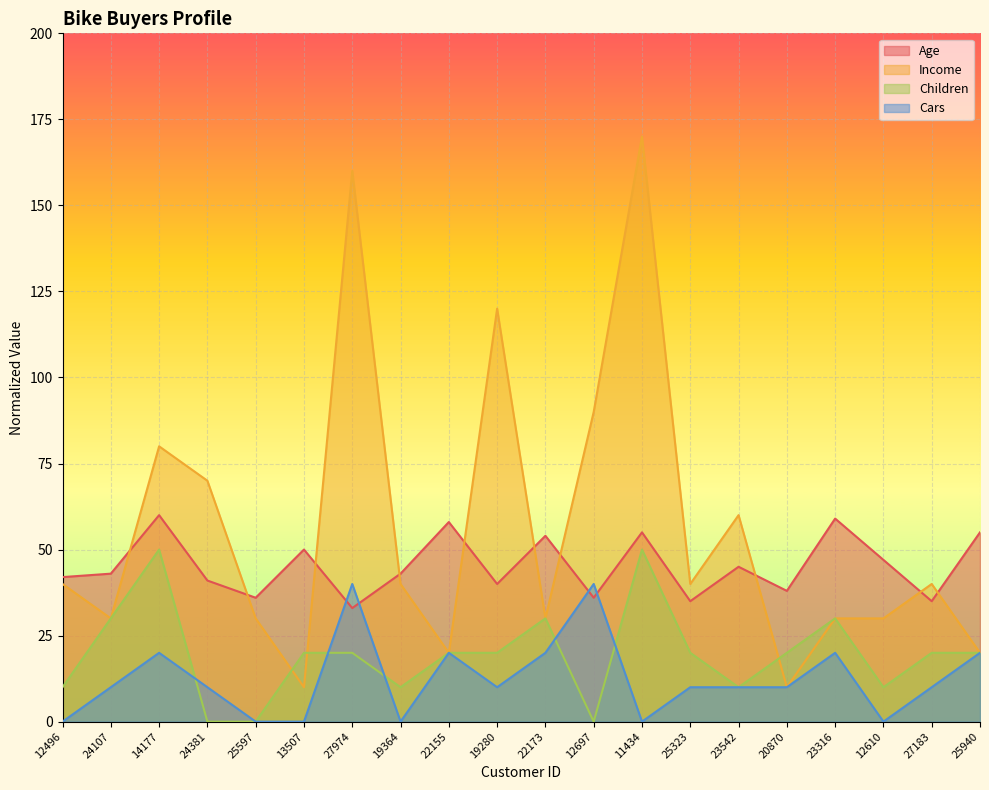

How many values in the Age series are below 43?

9